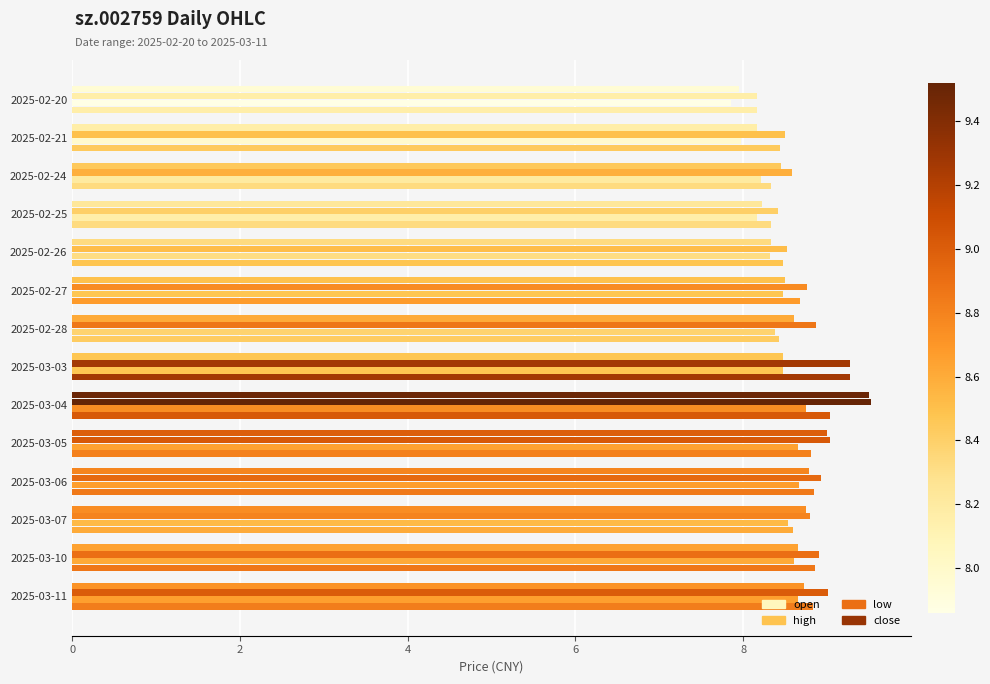

How many data points does each series have?

14